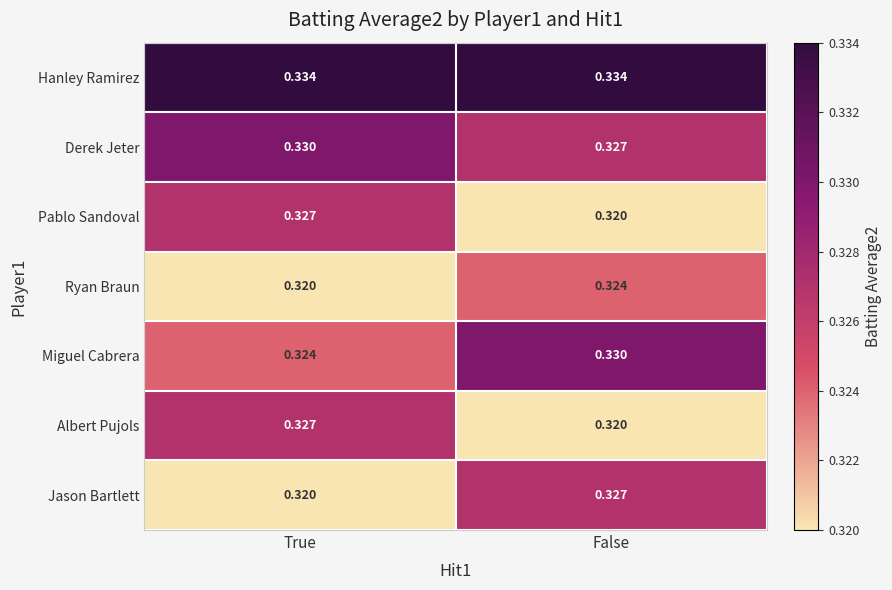

Count the number of categories in the chart.

2